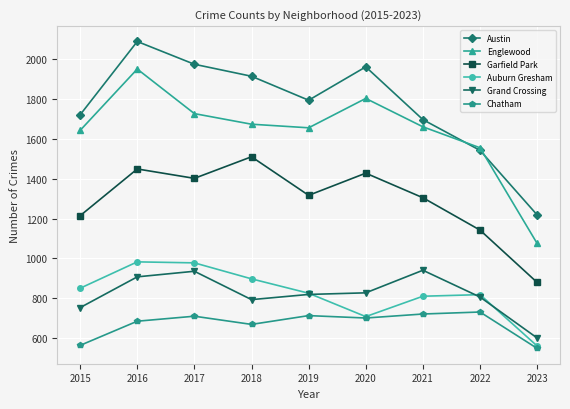

Read the Auburn Gresham value at 2017.

978